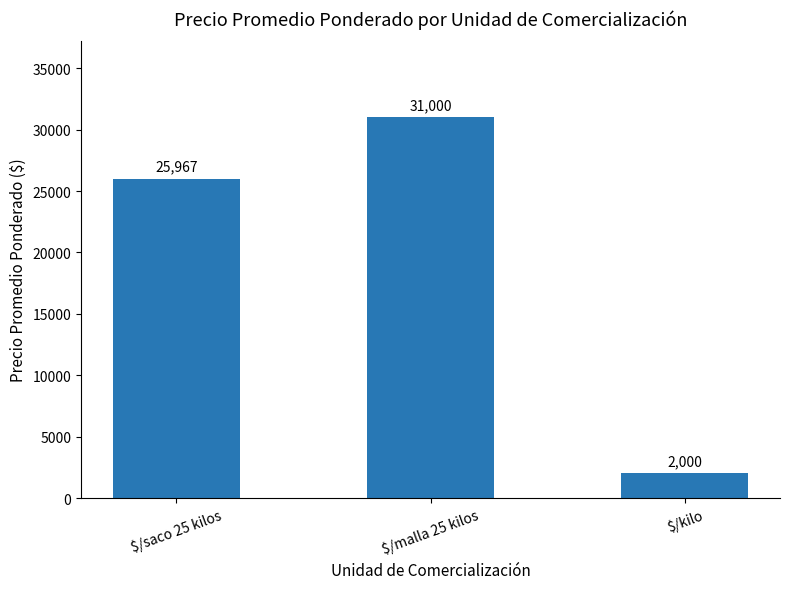

What position from the left is $/kilo?

3